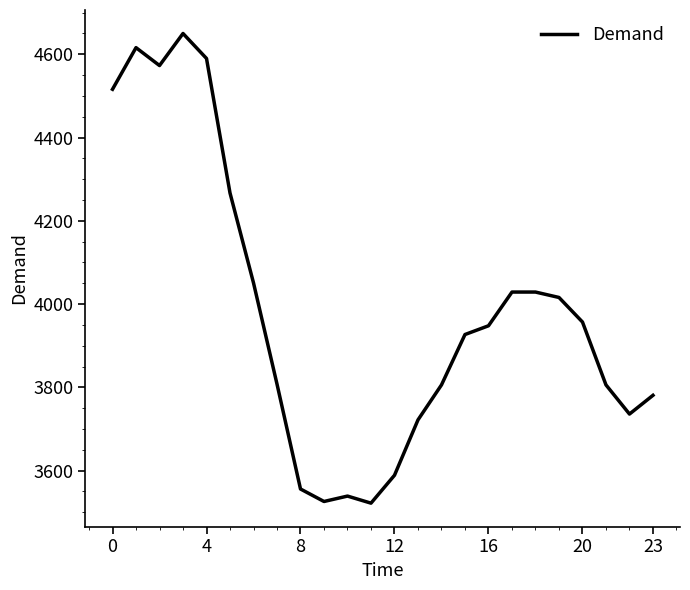

How many series are shown in this chart?

1